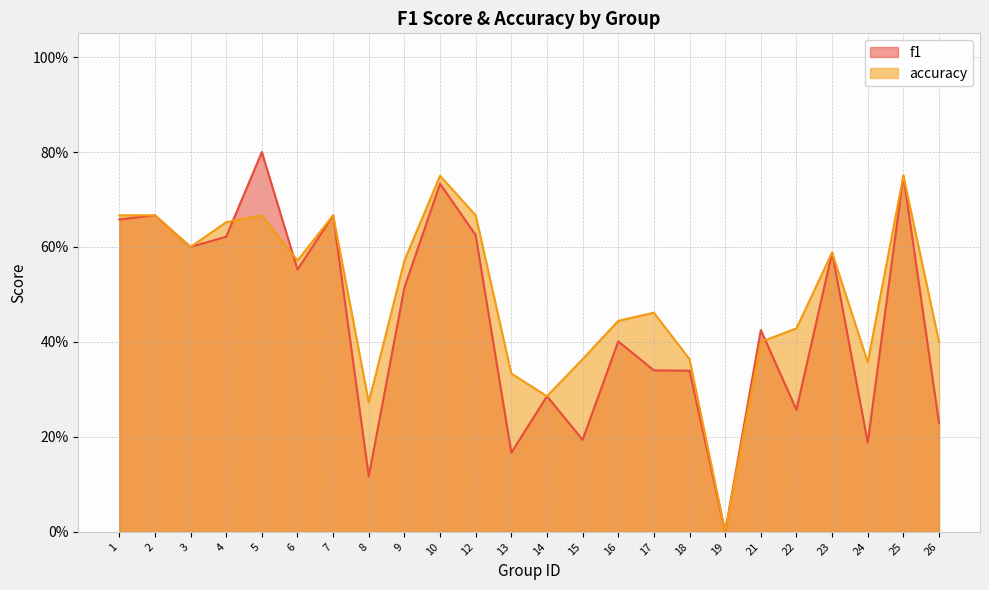

How many values in the accuracy series exceed 0?

23